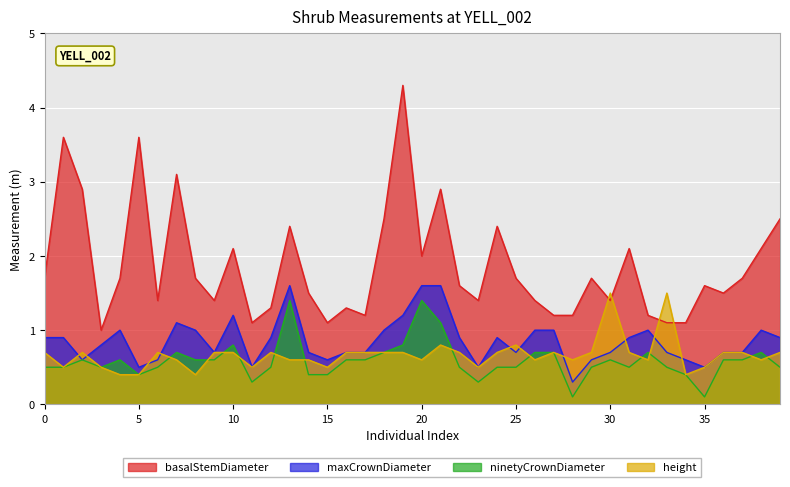

What is the difference between the second highest and second lowest values in the height series?

1.1